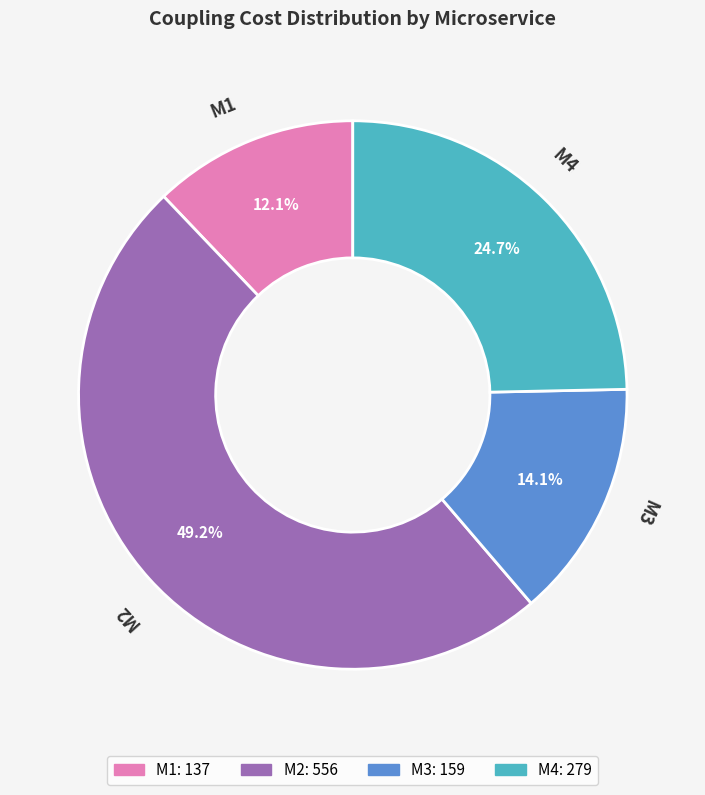

Between M3 and M2, which is larger?

M2